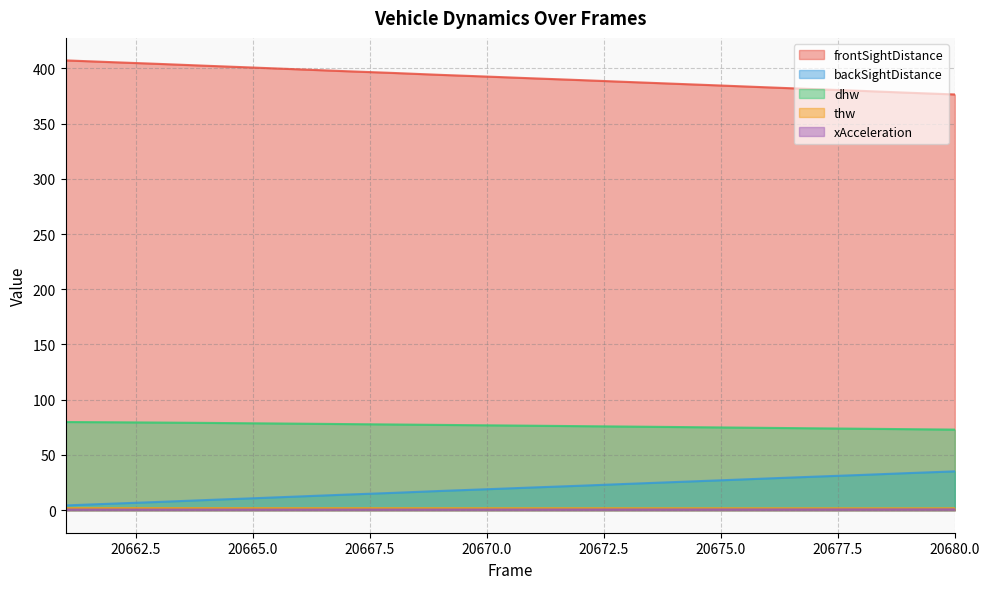

Which series has the widest spread of values?

frontSightDistance